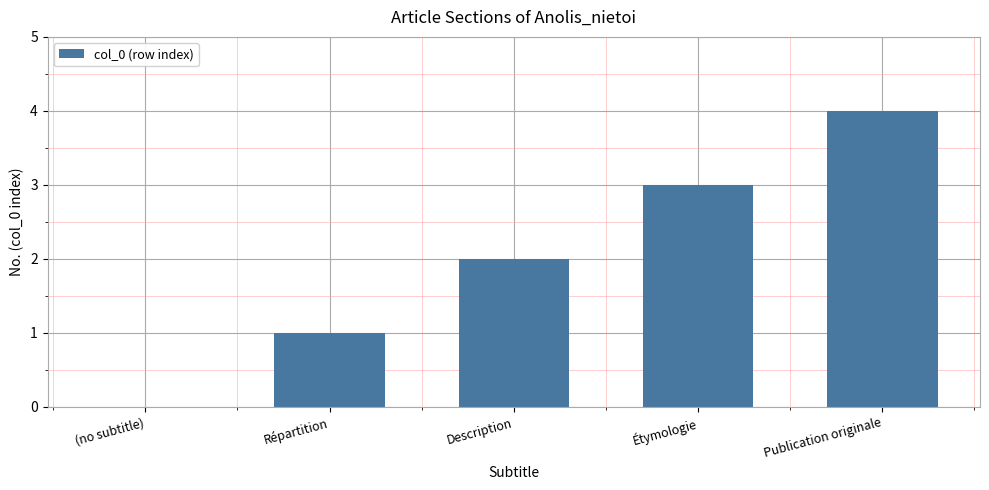

What is the sum of all values?

10